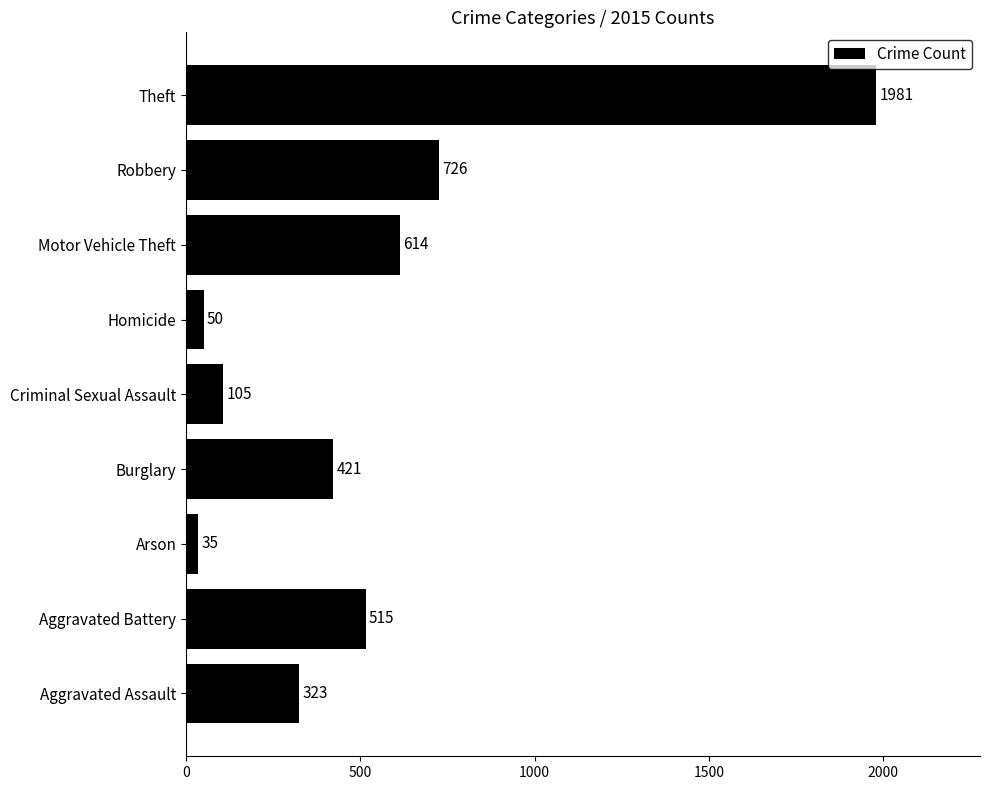

How many series are shown in this chart?

1